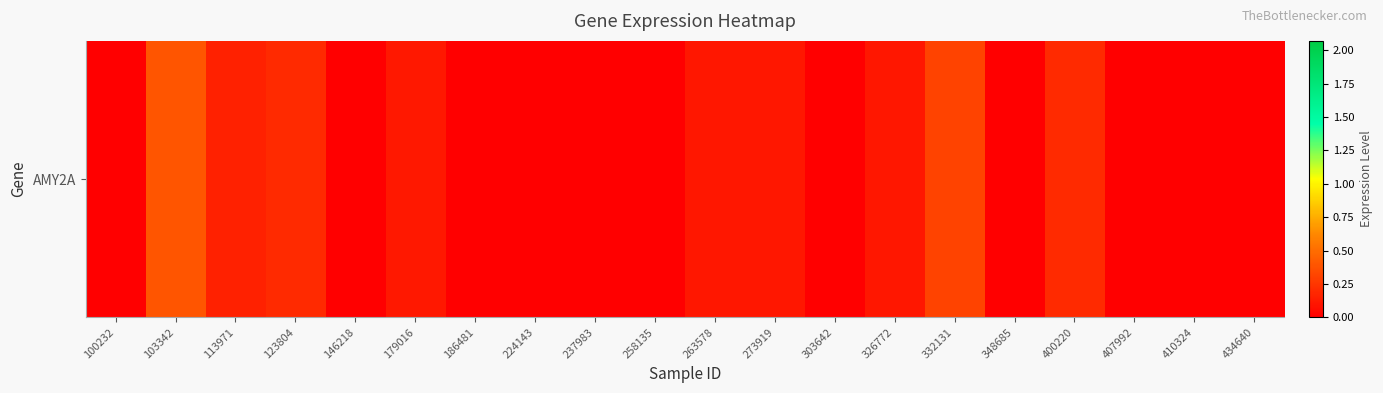

Reading left to right, extract all data points from this chart.

0.0	0.4	0.2	0.2	0.0	0.1	0.0	0.0	0.0	0.0	0.1	0.1	0.0	0.1	0.3	0.0	0.2	0.0	0.0	0.0